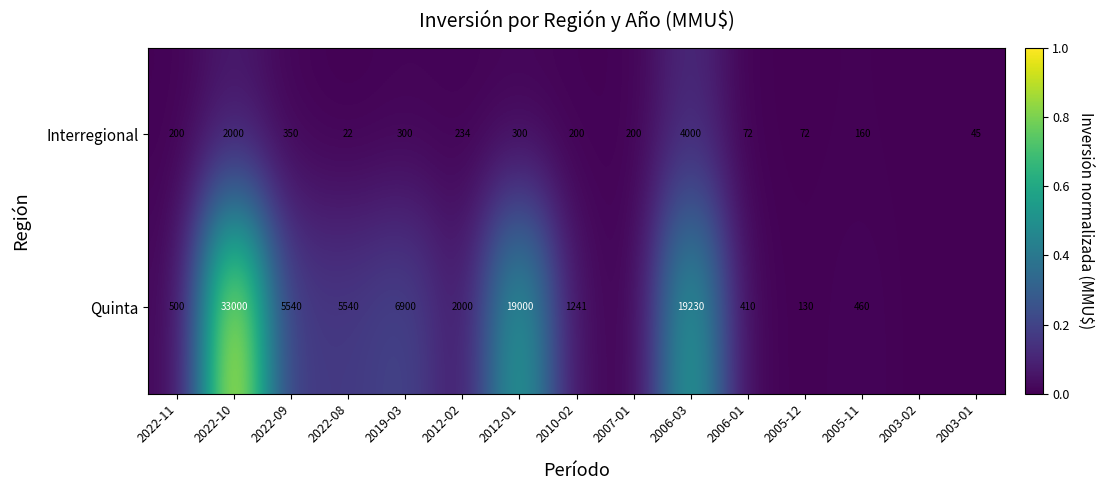

What is the difference between the Interregional values at 2022-08 and 2022-11?

178